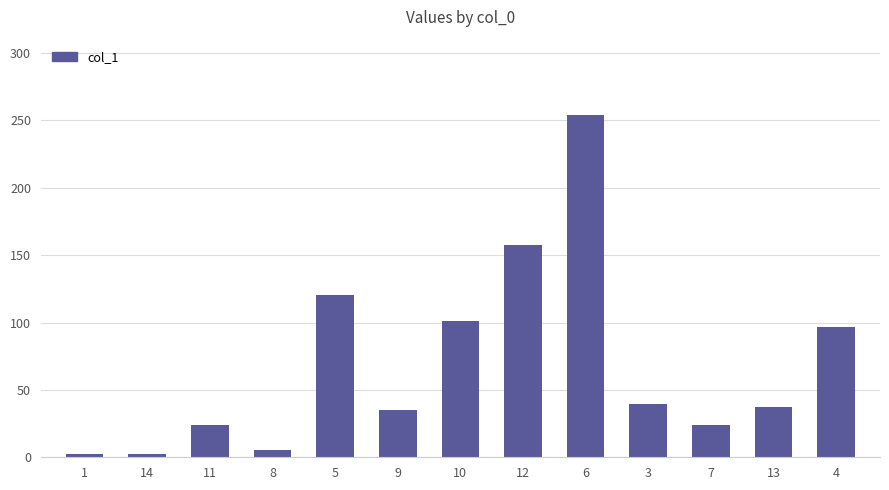

How many values are below 37?

6